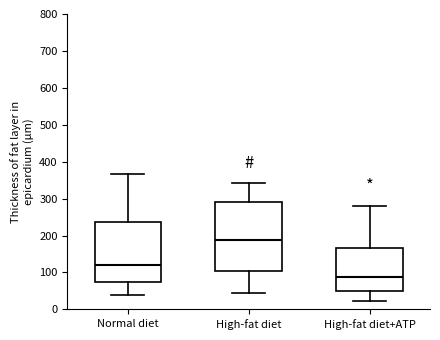

Reading left to right, transcribe this box plot: for each box, give where its median line is, the range the box spans, and where its two whiskers end, as read against the y-axis. The values are not printed on the chart, so give them approximately, as read against the axis.

Normal diet: median 120, box 70 to 240, whiskers 40 to 370
High-fat diet: median 190, box 100 to 290, whiskers 40 to 340
High-fat diet+ATP: median 90, box 50 to 170, whiskers 20 to 280